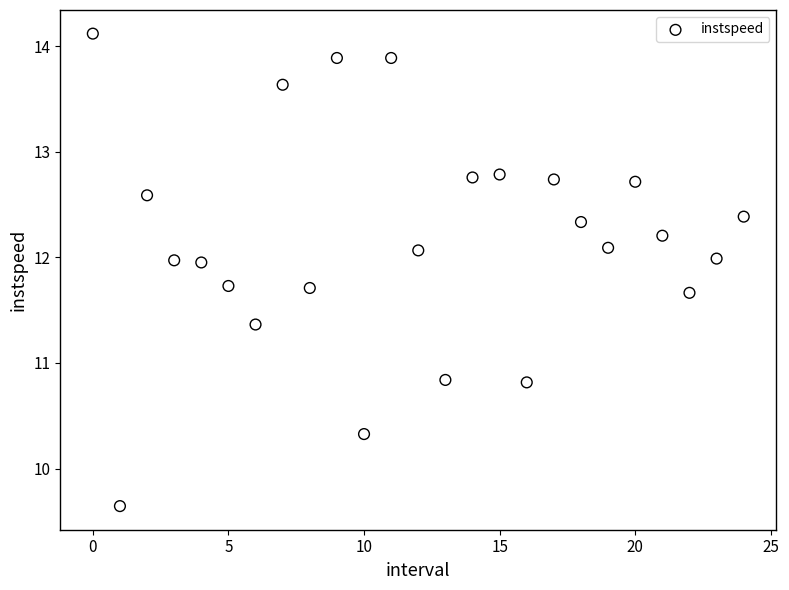

What is the range of Y values (max minus min)?

4.5